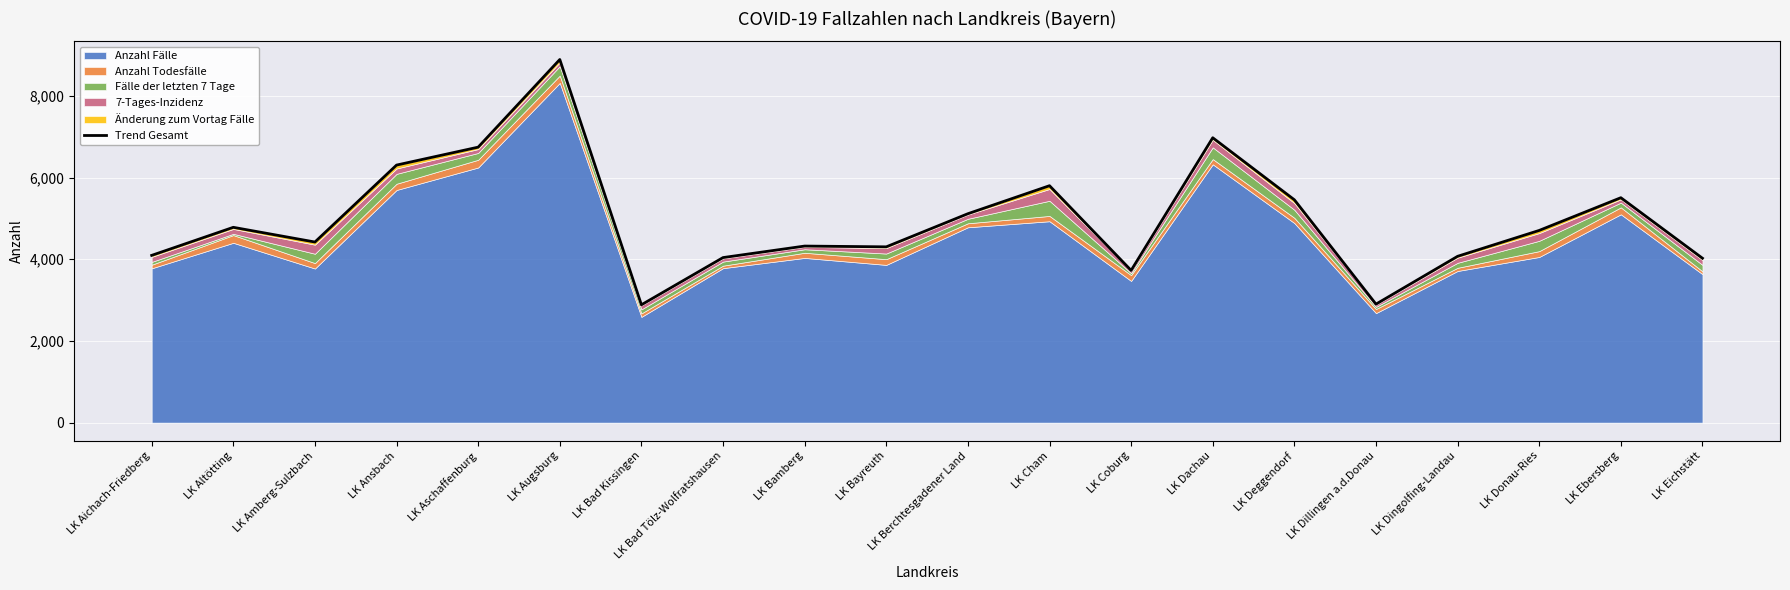

Reading left to right, extract all data points from this chart.

4095	4782	4422	6306	6745	8891	2885	4041	4323	4304	5115	5801	3727	6975	5456	2901	4072	4706	5507	4025